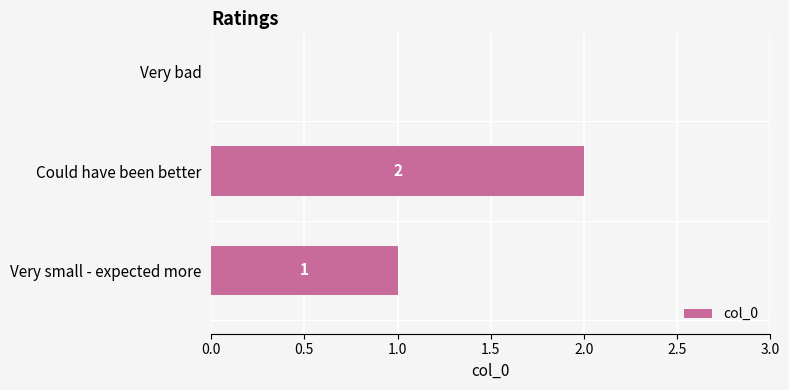

Reading top to bottom, list all the values displayed in this chart.

Very bad=0	Could have been better=2	Very small - expected more=1